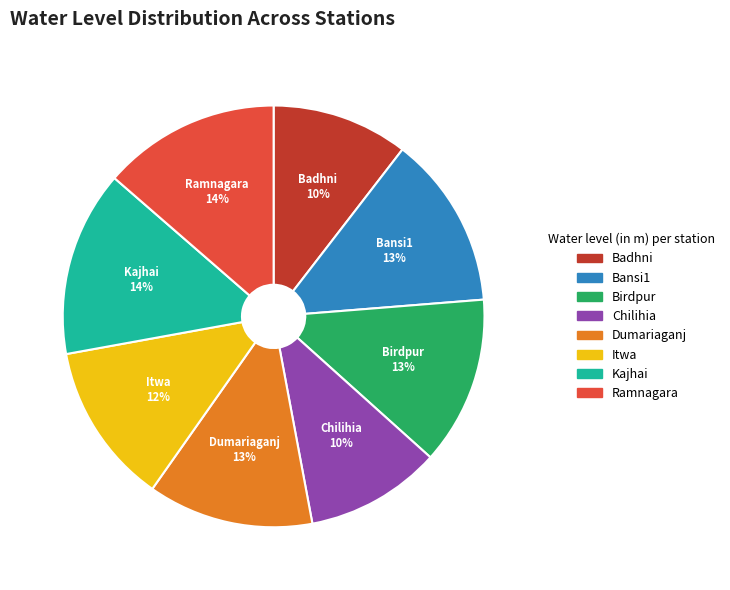

Is it true that Chilihia is 2% of the pie?

False